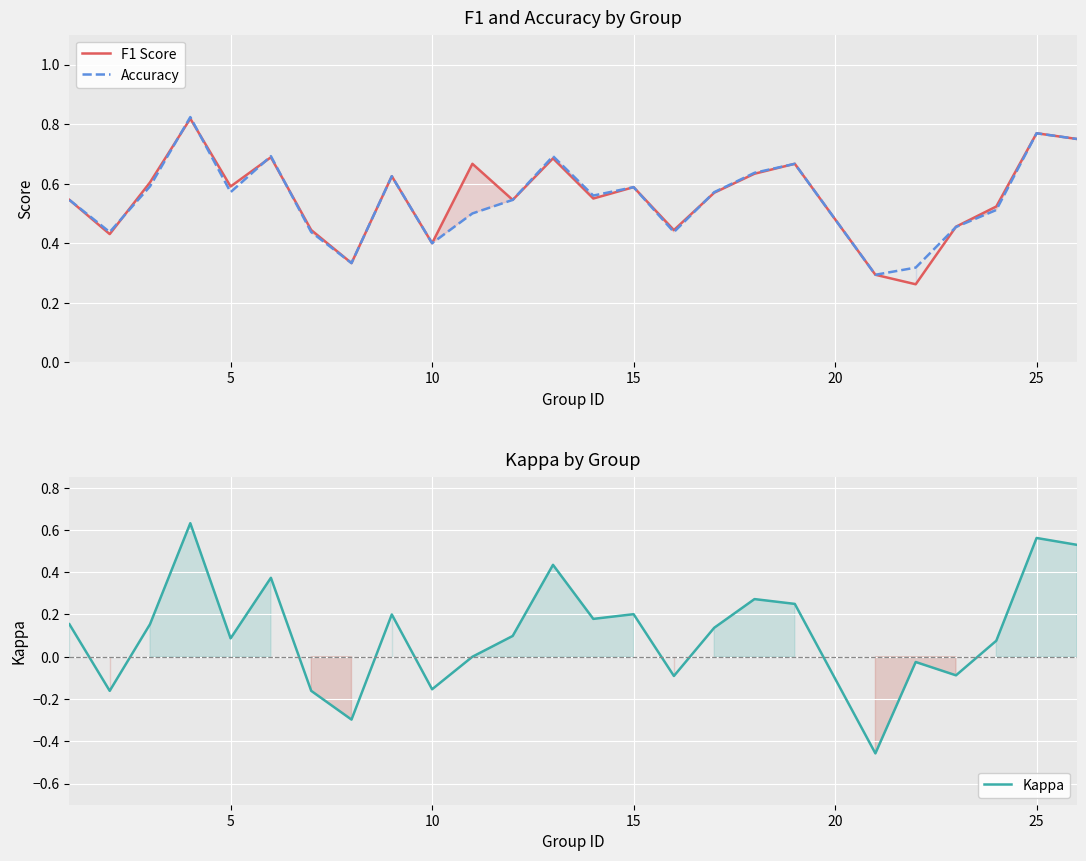

At how many categories does at least one series exceed 0?

25